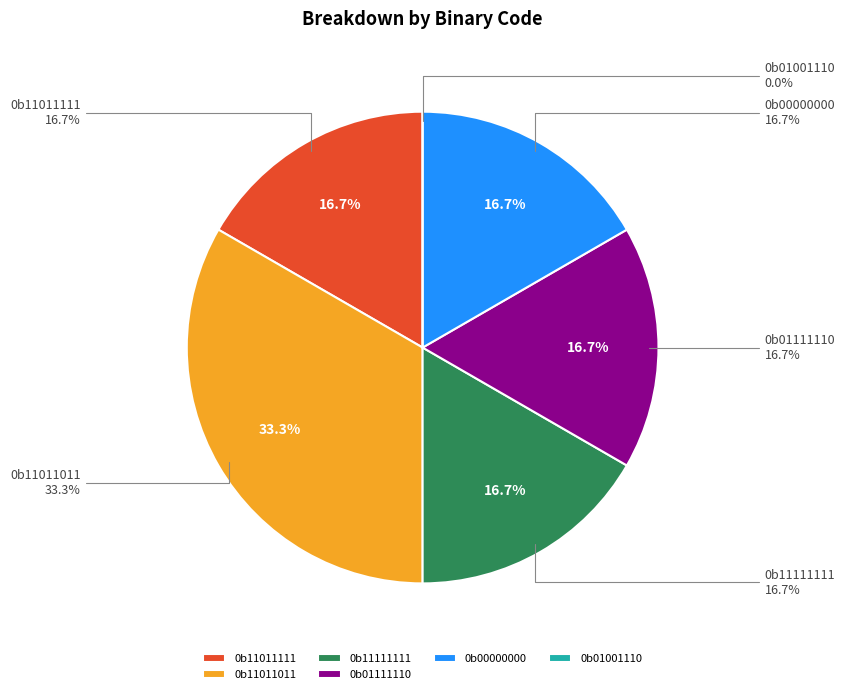

Is there any slice that represents more than half of the pie?

No